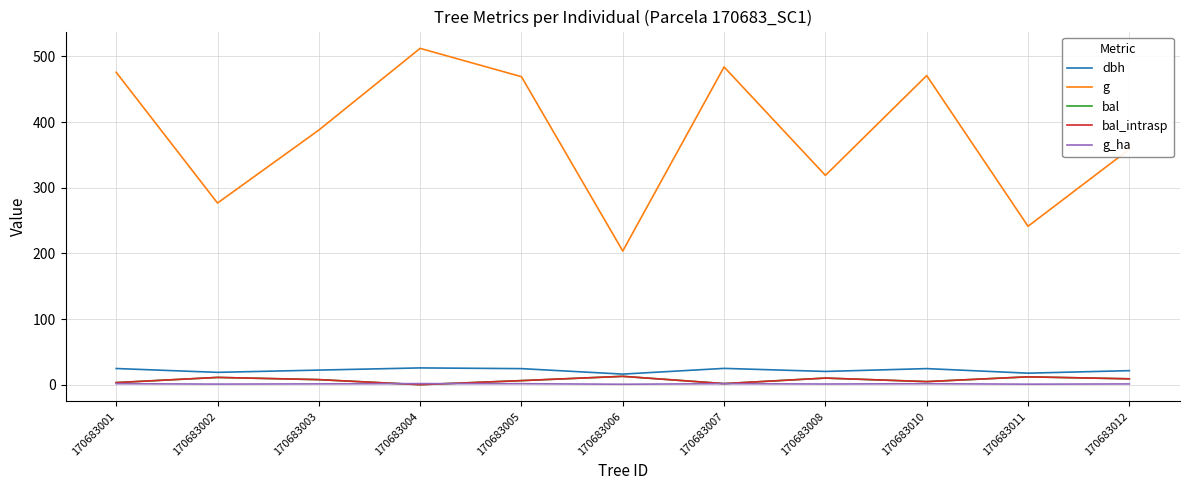

The dbh series shows 38.1 at 170683005. True or false?

False